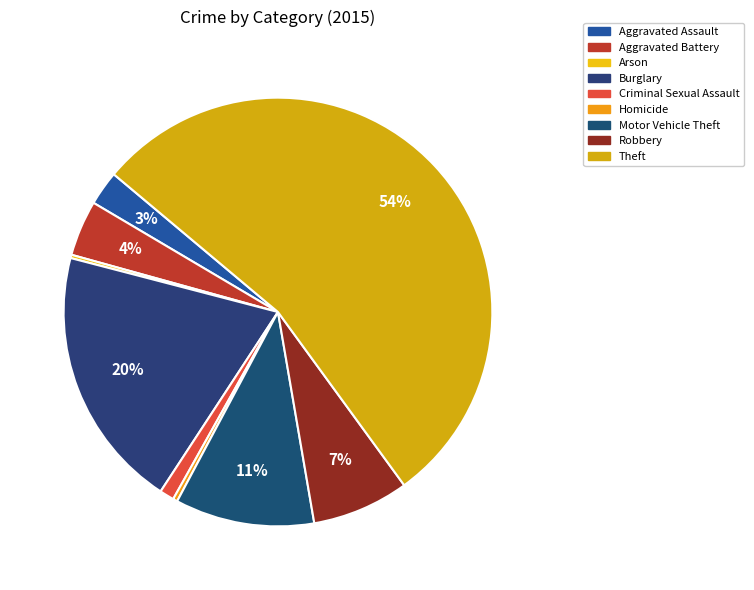

What percentage is the Robbery slice, to the nearest percent?

7%